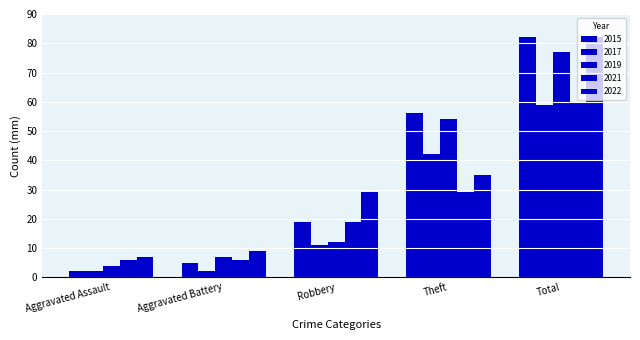

Is it true that 2021 equals 6 at Aggravated Battery?

True